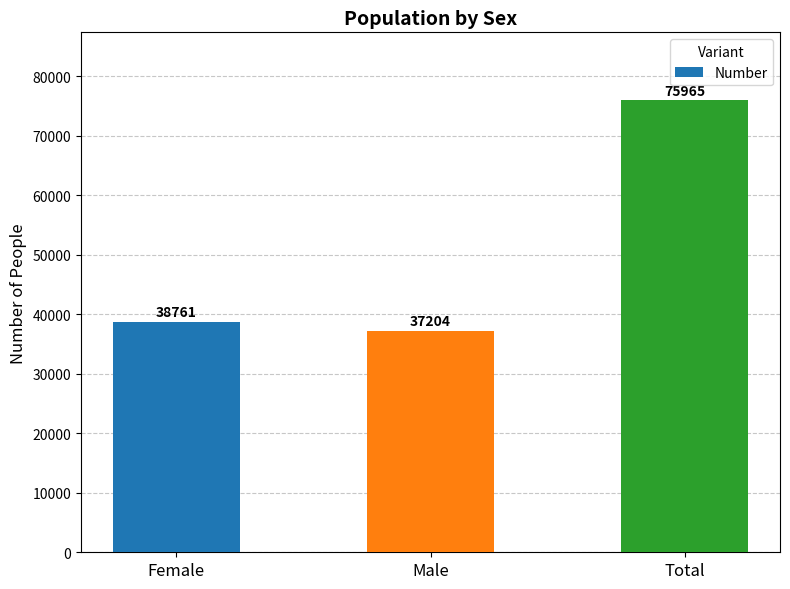

Which has a higher value, Male or Female?

Female